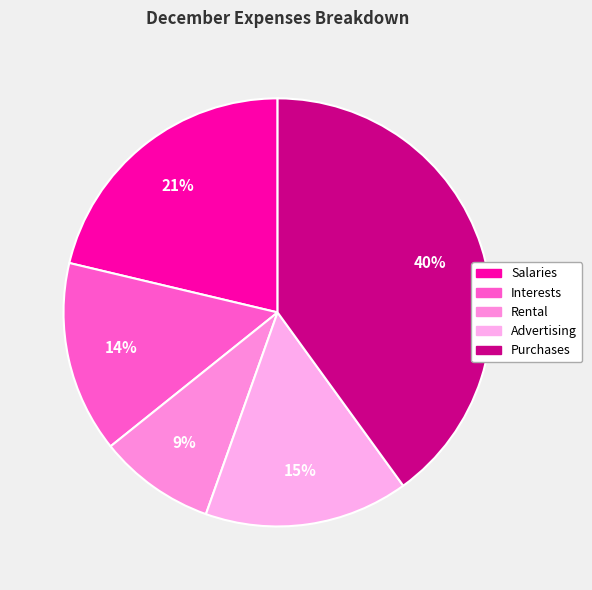

Rank the categories by value from lowest to highest.

Rental, Interests, Advertising, Salaries, Purchases